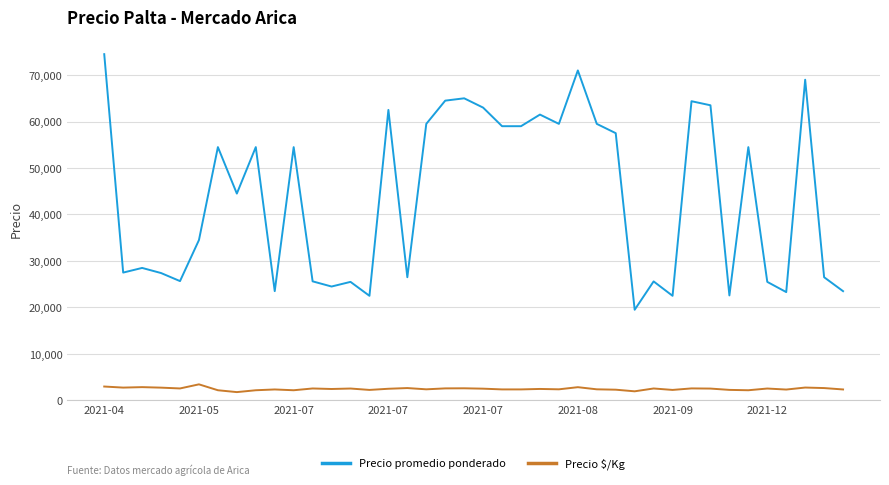

Rank the series by their maximum value, from lowest to highest.

Precio $/Kg, Precio promedio ponderado